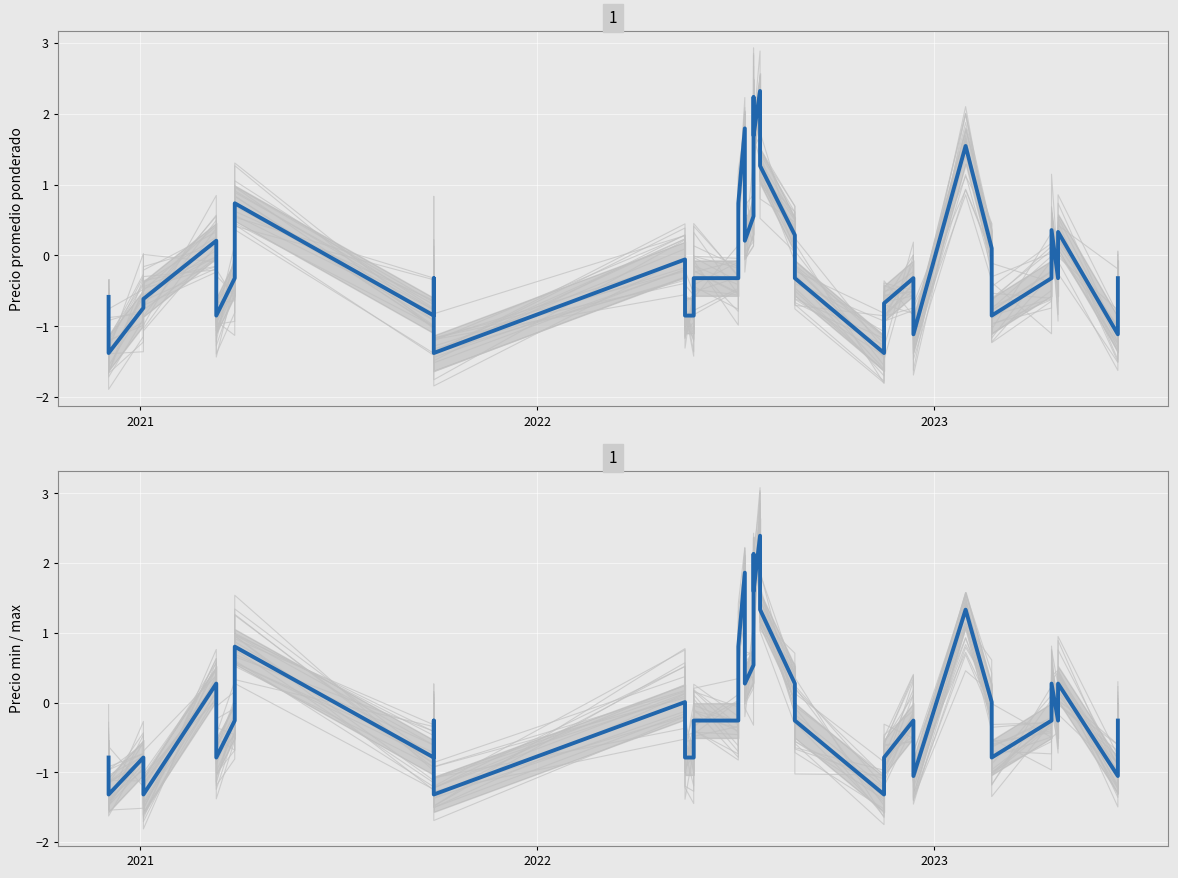

Does the chart display data point markers on the line(s)?

No